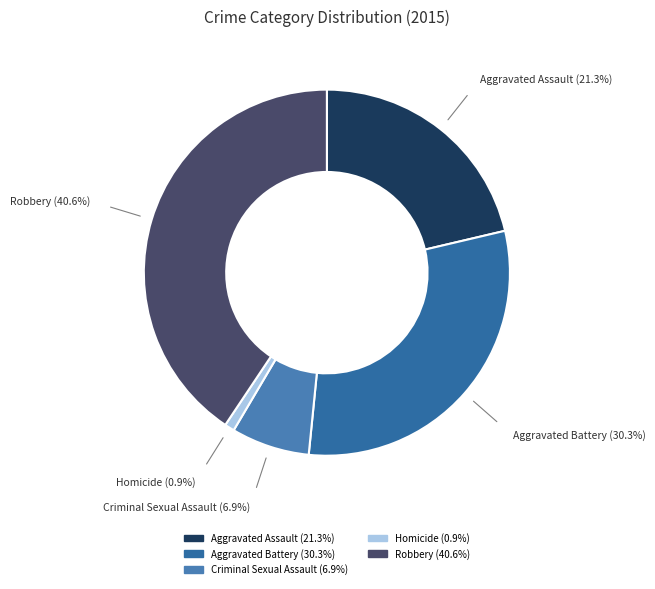

Is there any slice that represents more than half of the pie?

No